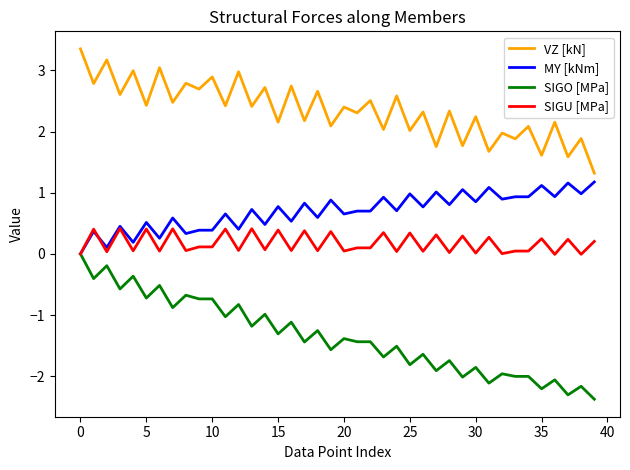

What is the maximum value for SIGU [MPa]?

0.4